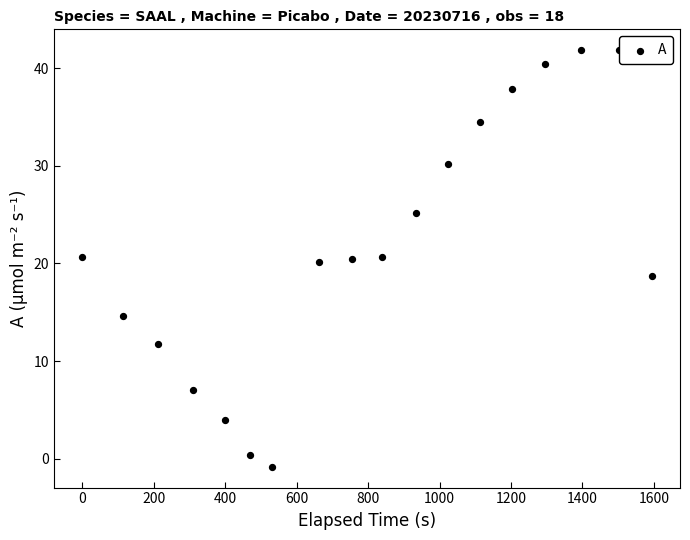

What is the range of Y values (max minus min)?

42.7